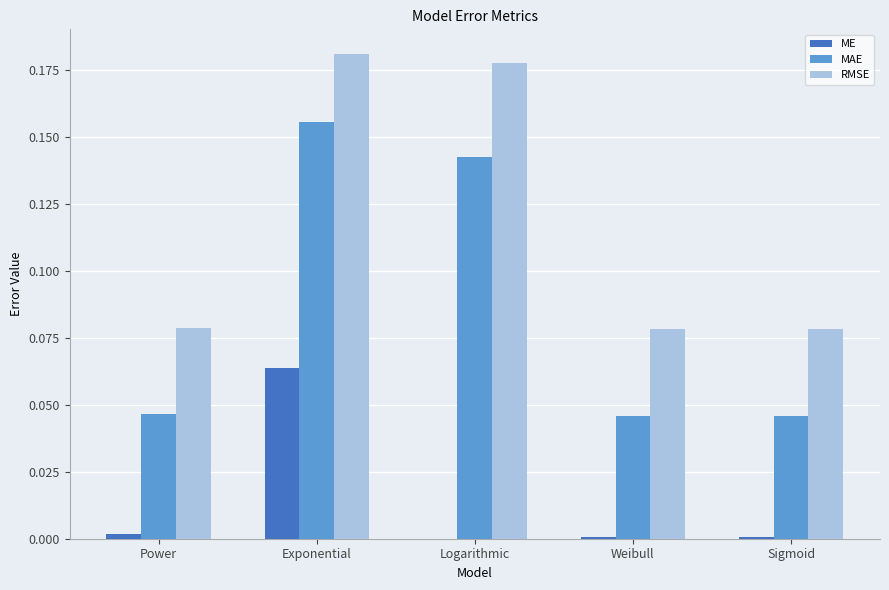

How many data points does each series have?

5